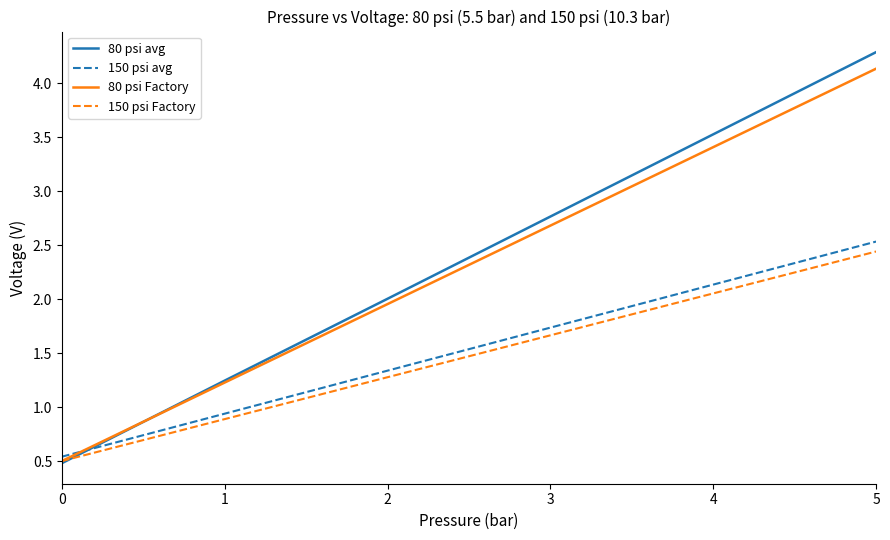

Rank the categories by 80 psi avg value from lowest to highest.

0, 1, 2, 3, 4, 5